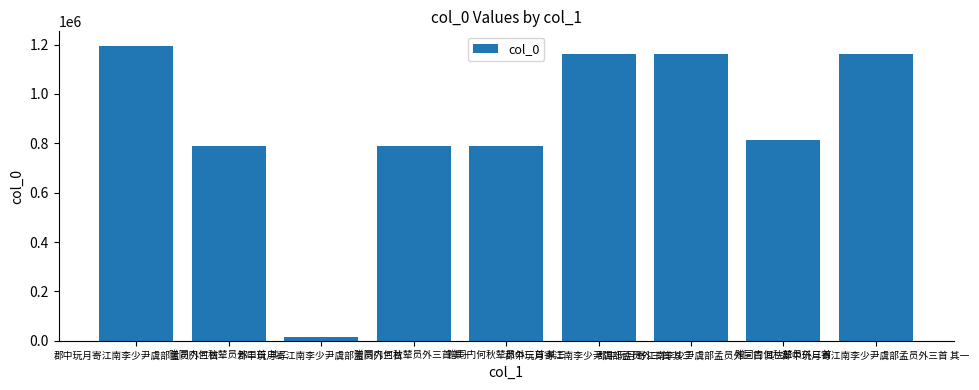

What value does the data have at 郡中玩月寄江南李少尹虞部孟员外三首?

13796